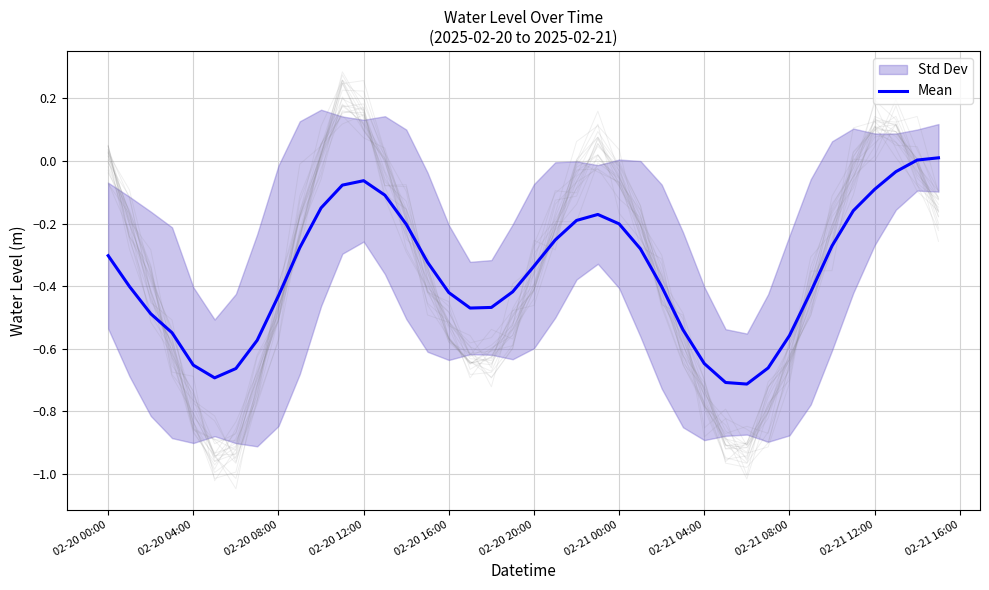

The value of Mean at 02-20 04:00 is -1.0. True or false?

False